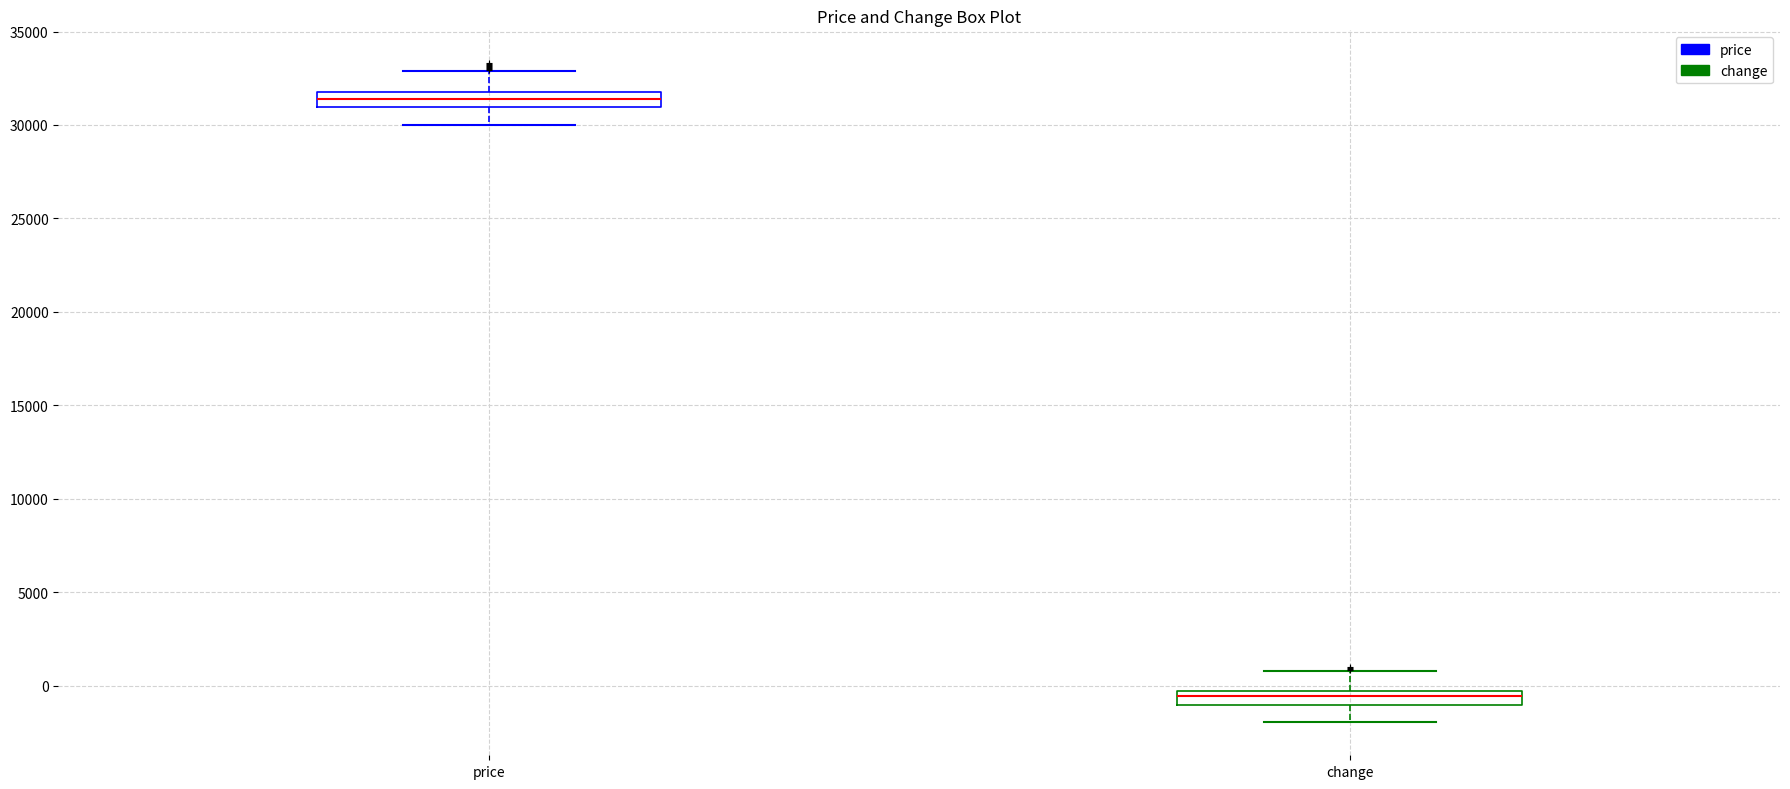

Which box has the lowest median line?

change